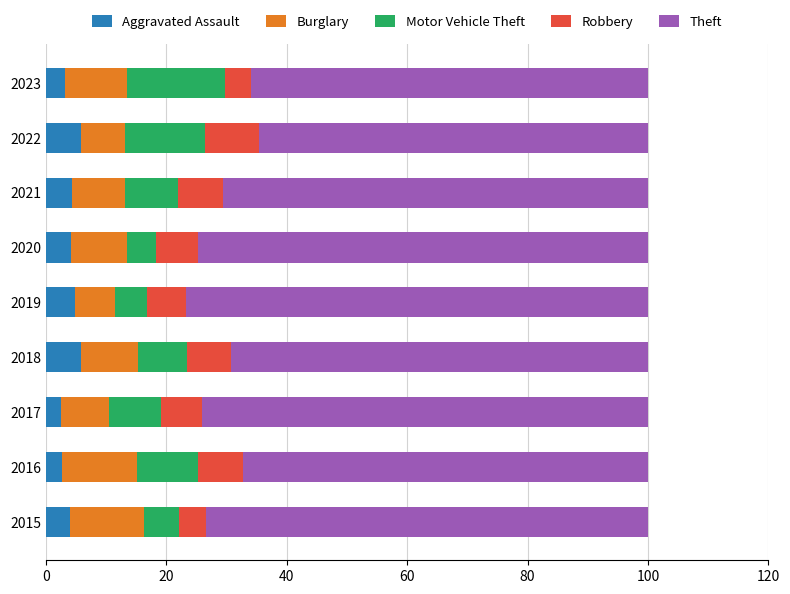

The value of Aggravated Assault at 2016 is 2.7. True or false?

True